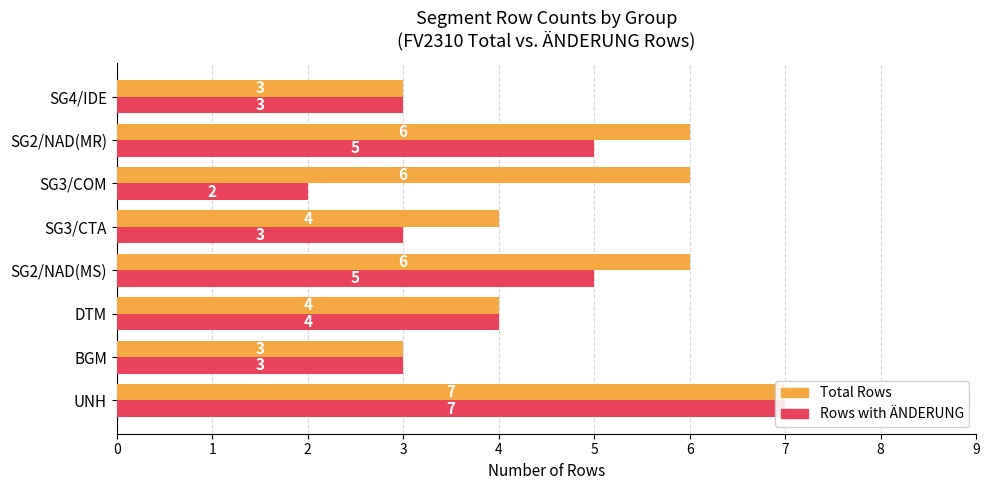

How many bars are there in each group?

2